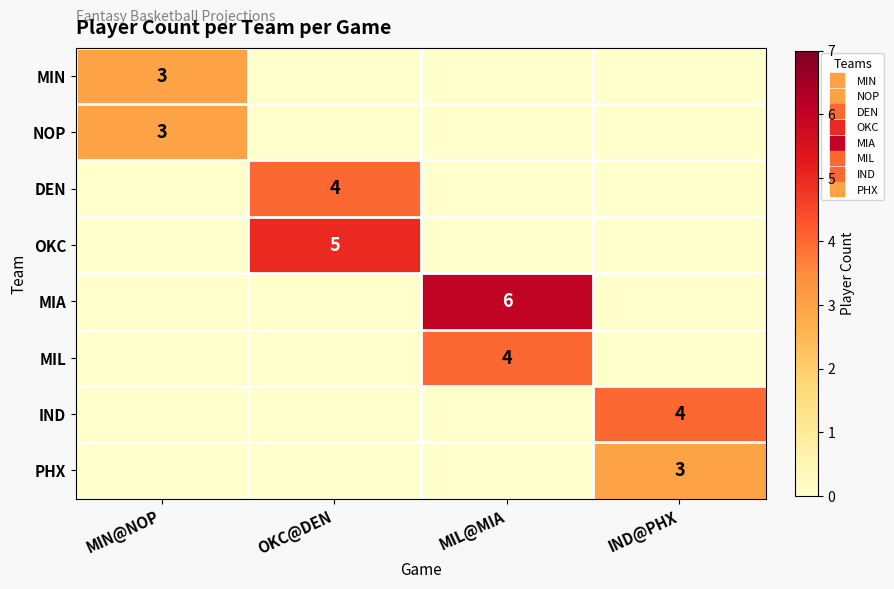

What is the difference between the maximum and minimum values in the IND series?

4